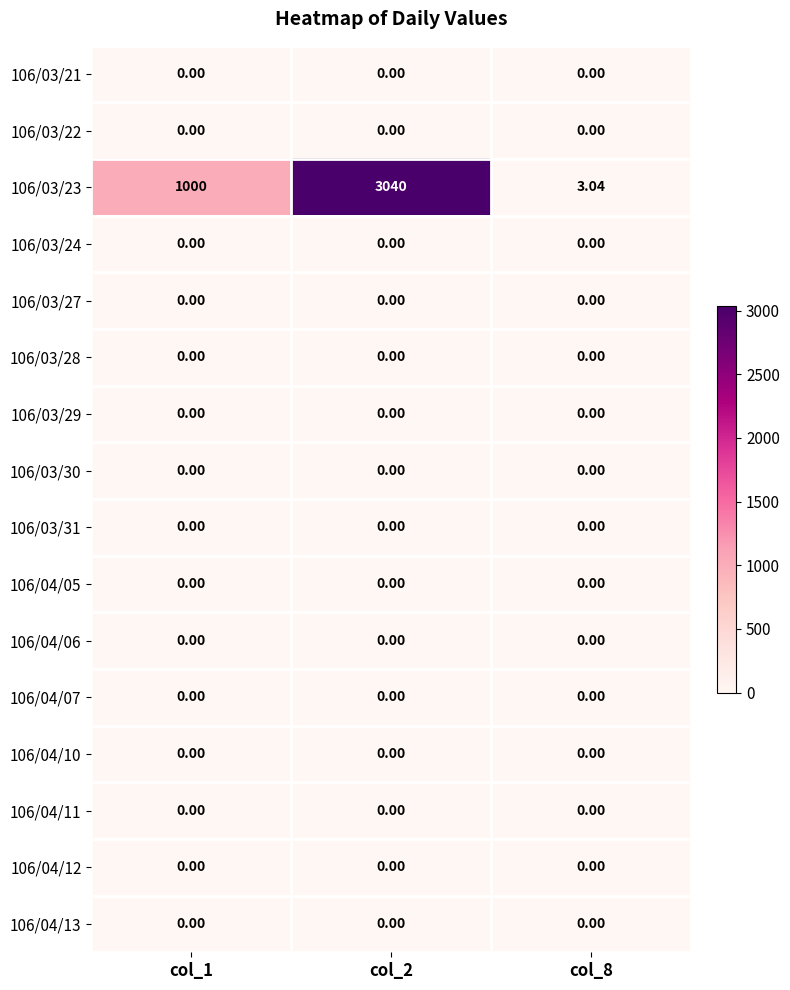

Which category has the lowest value across all series?

col_1